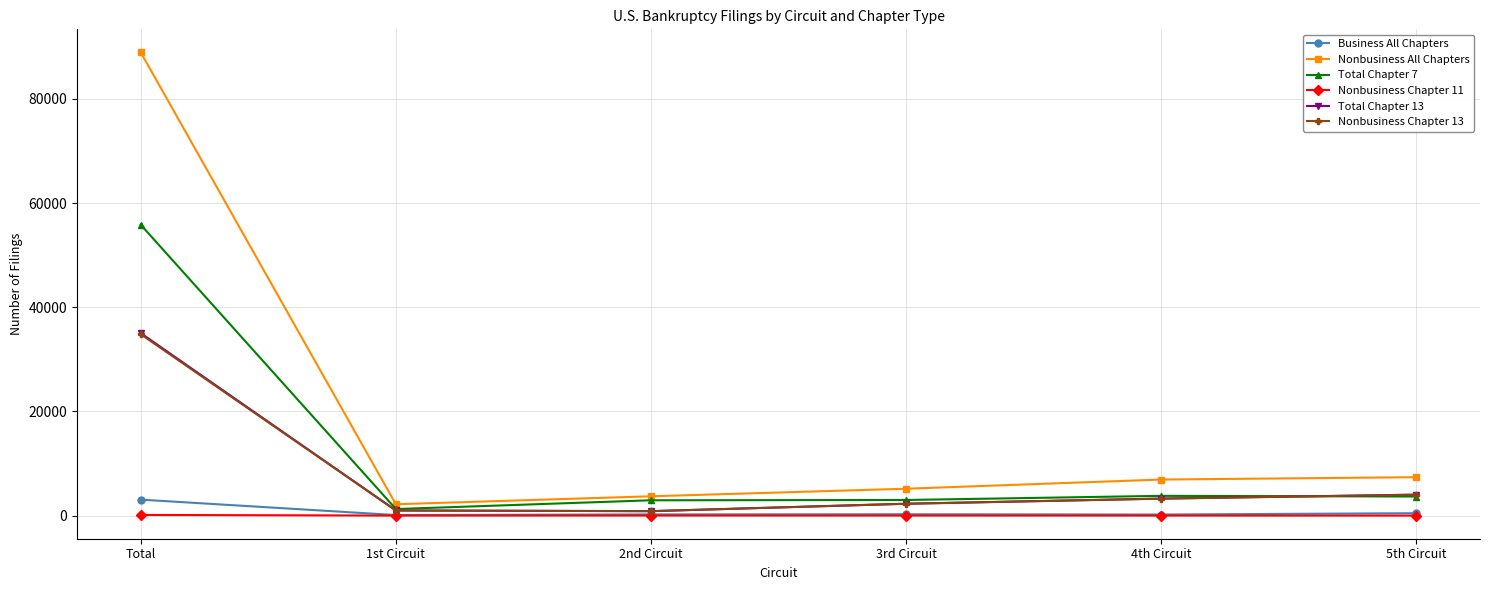

Is the value of Nonbusiness Chapter 11 at 2nd Circuit greater than the value of Total Chapter 7 at 4th Circuit?

No